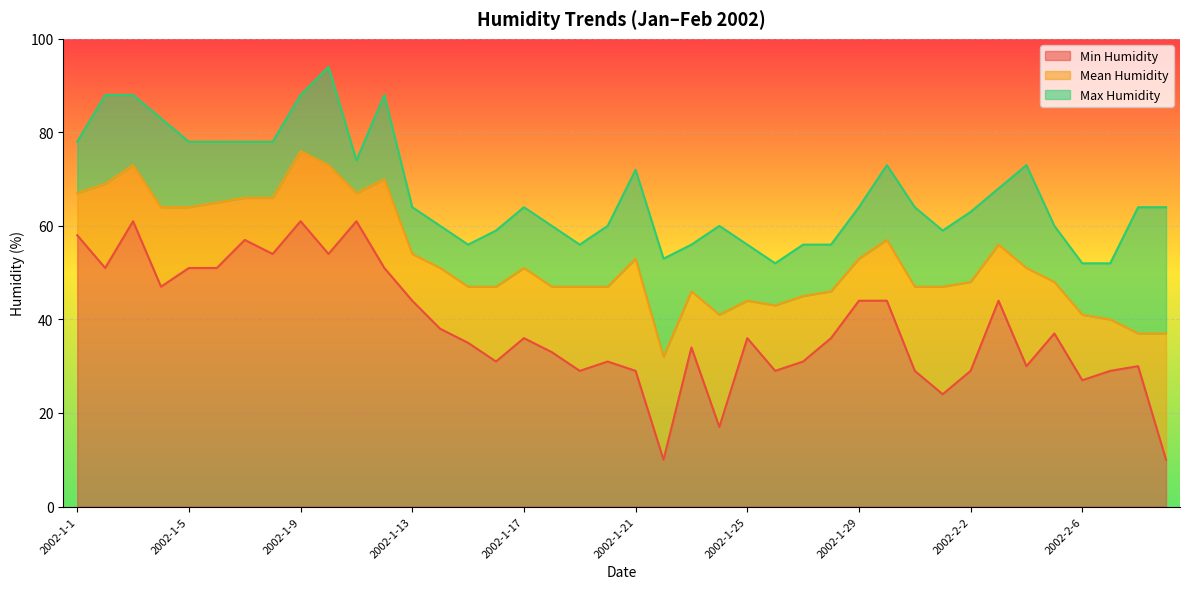

Read the Max Humidity value at 2002-1-23, to the nearest 10.

60